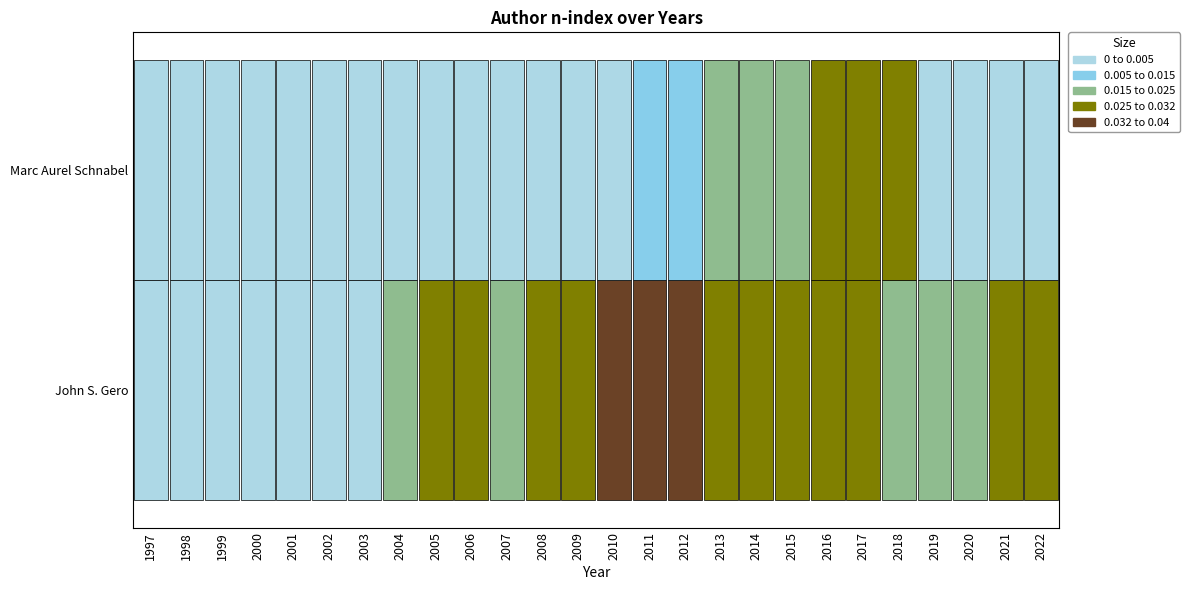

At which category does the chart reach its peak across all series?

2011